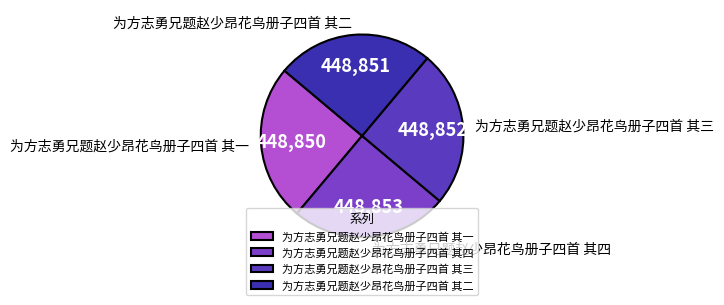

The 为方志勇兄题赵少昂花鸟册子四首 其二 slice represents 19% of the pie. True or false?

False